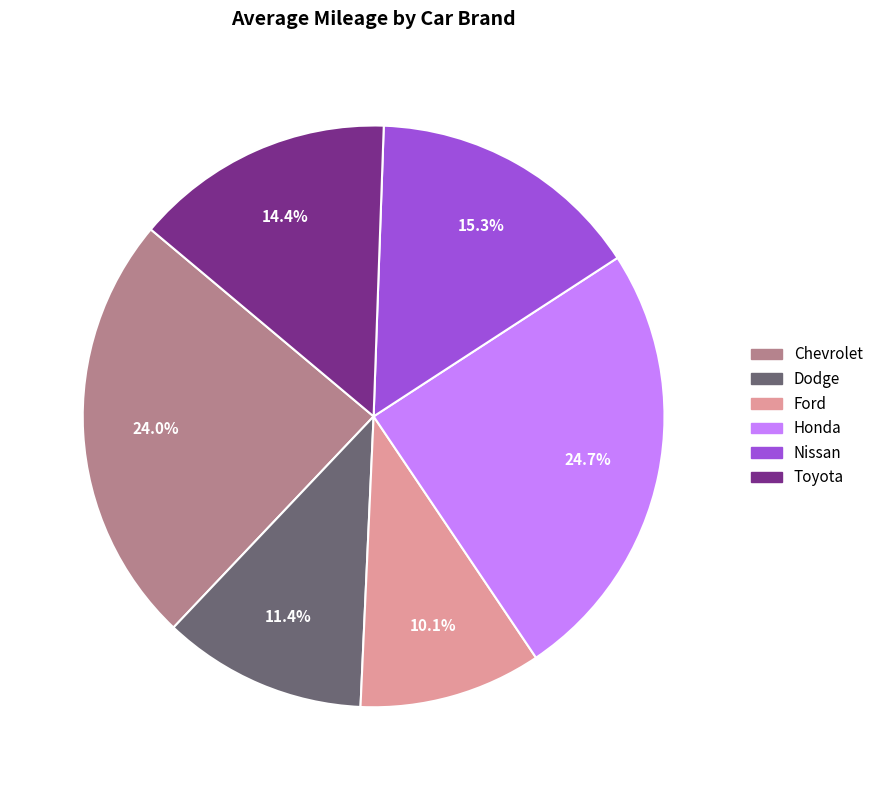

True or false: Dodge accounts for 11% of the total.

True